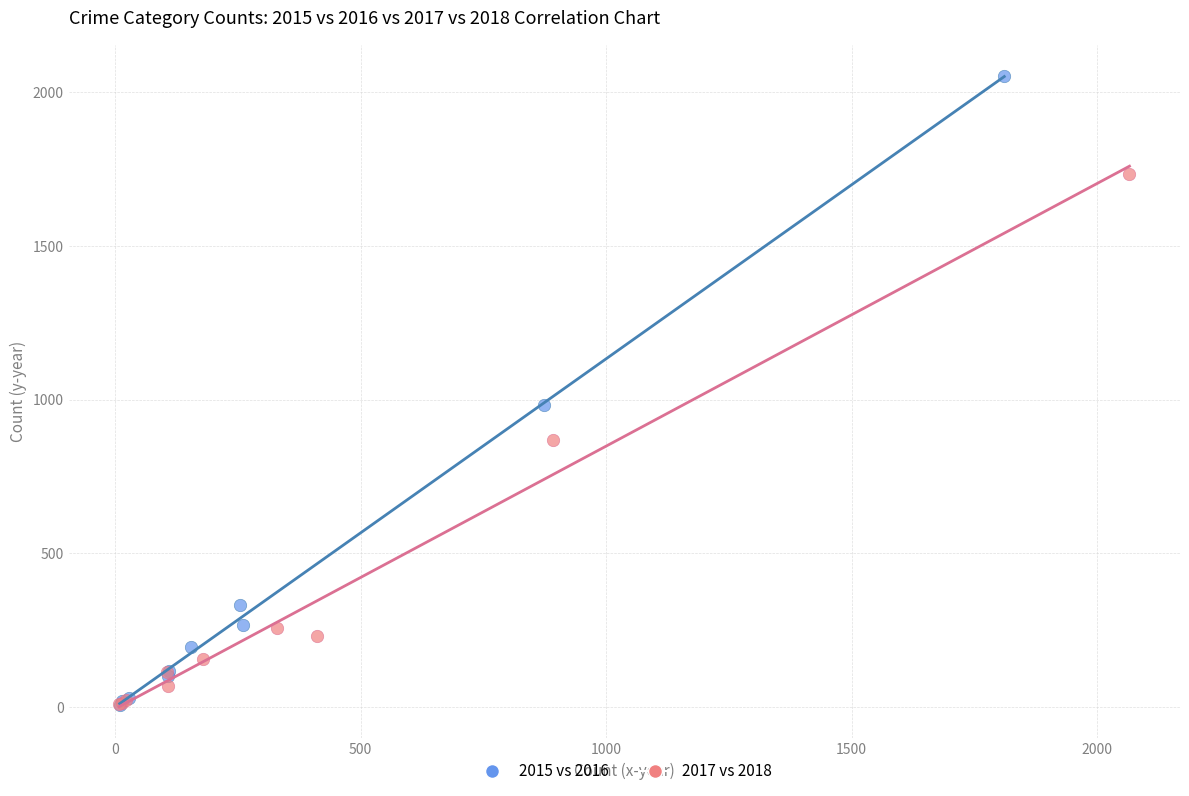

Which series has the widest spread of Y values?

2015 vs 2016